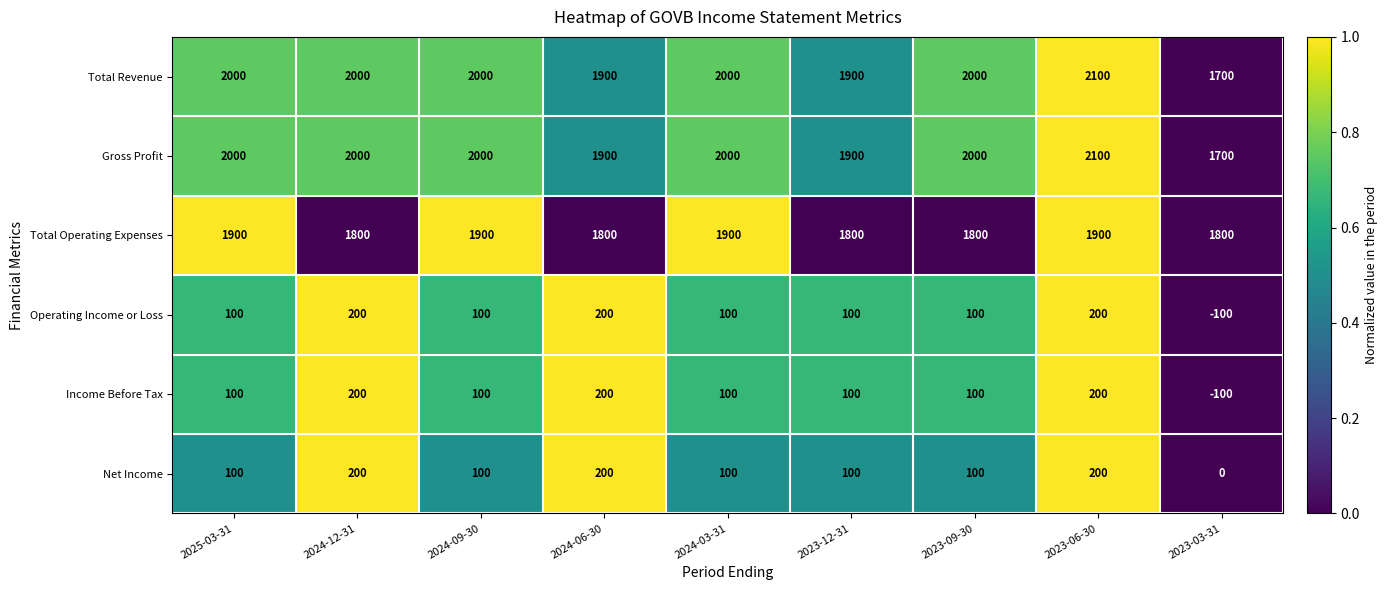

Which category has the highest value across all series?

2023-06-30